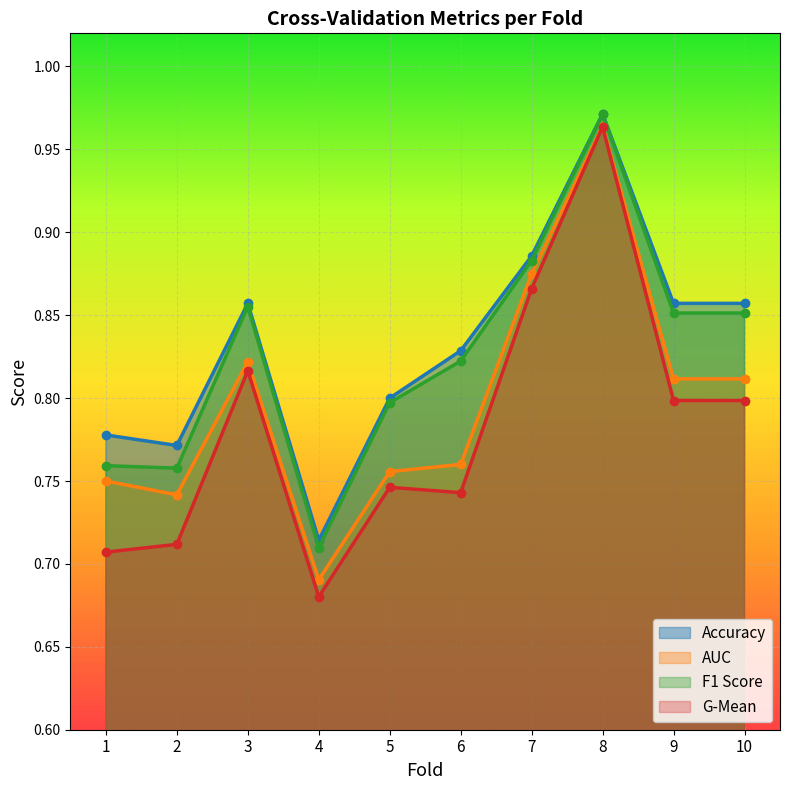

True or false: auc and g_mean cross at least once.

False